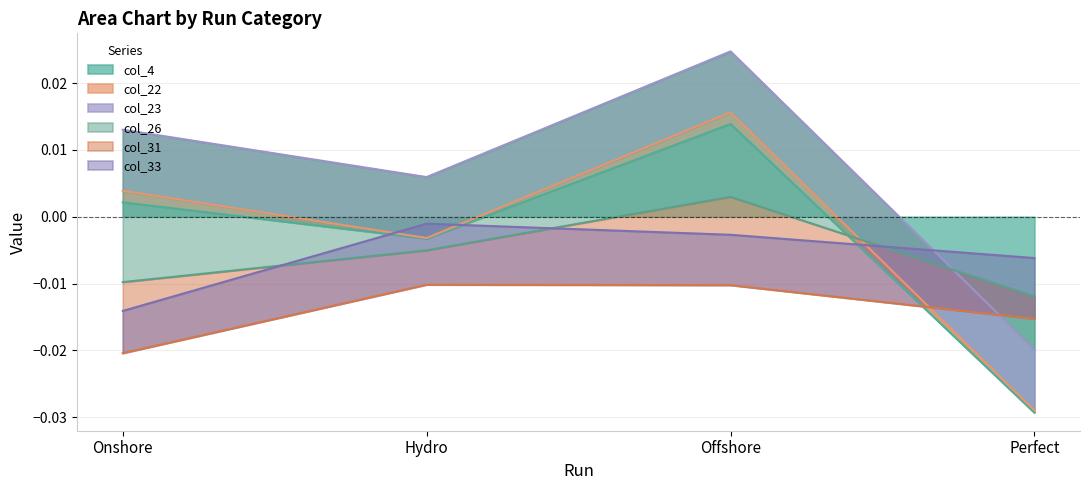

Does the chart have visible grid lines?

Yes